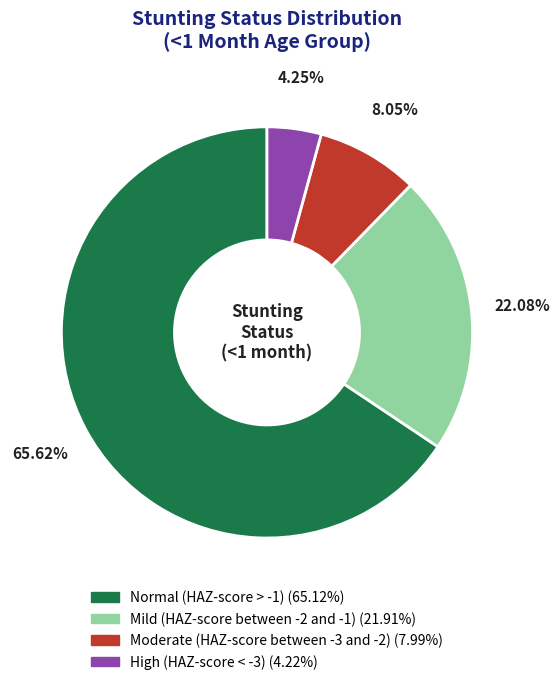

How many segments does this pie chart have?

4